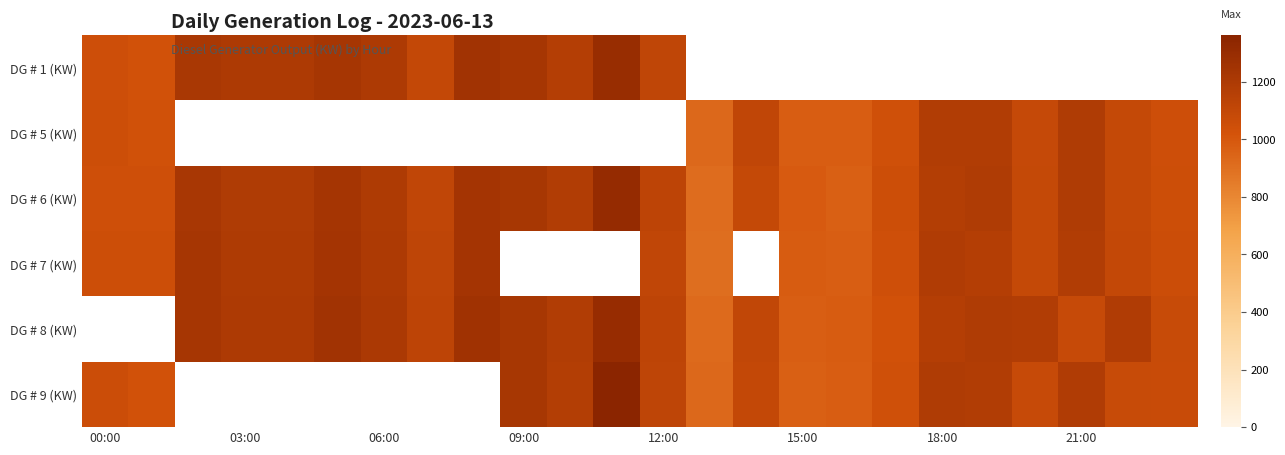

Rank the series by their maximum value, from lowest to highest.

DG # 5 (KW), DG # 7 (KW), DG # 1 (KW), DG # 6 (KW), DG # 8 (KW), DG # 9 (KW)